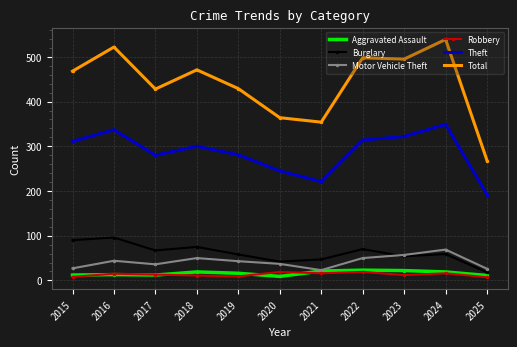

At which category does Theft reach its first local valley?

2017